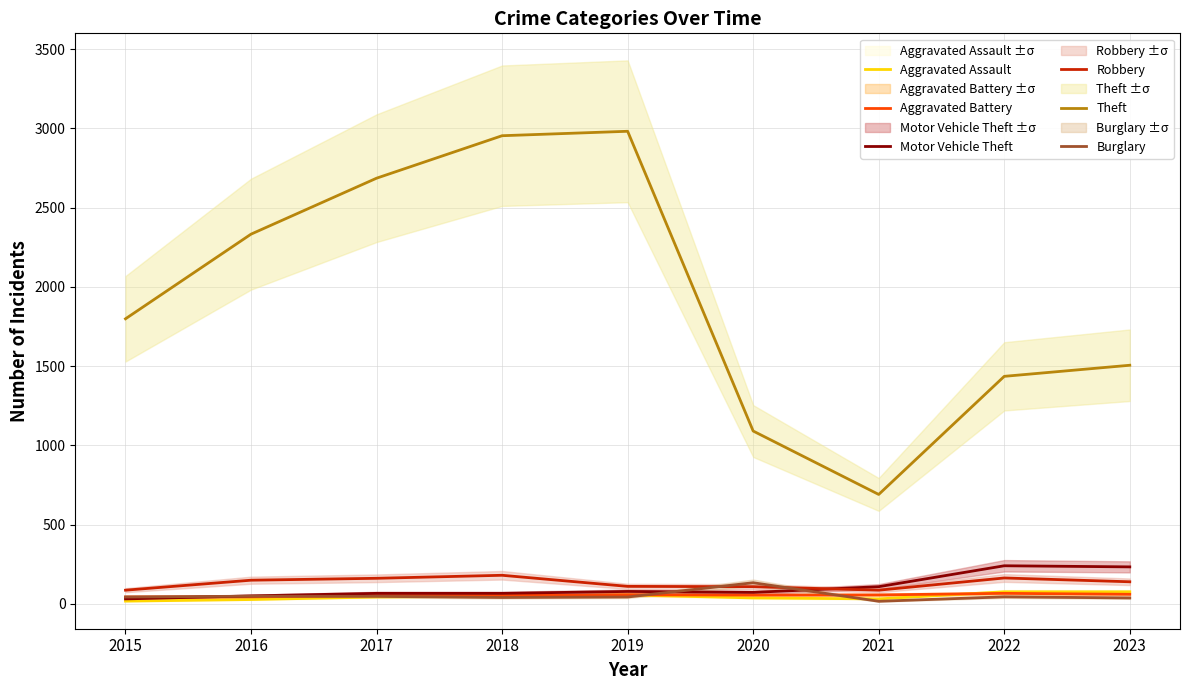

In Theft, how many points are lower than both neighbors (excluding endpoints)?

1